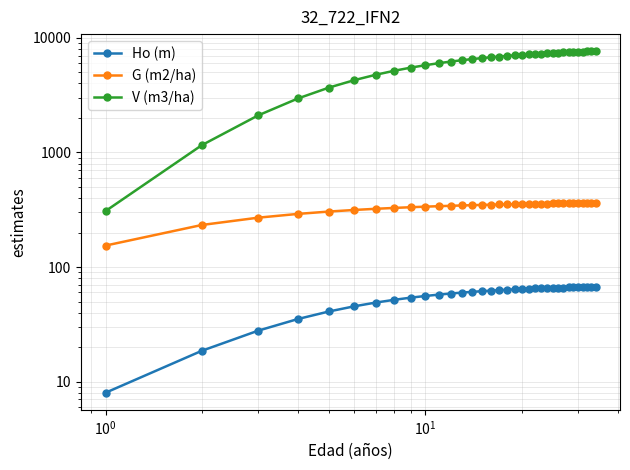

What is the average value of the G (m2/ha) series?

335.5